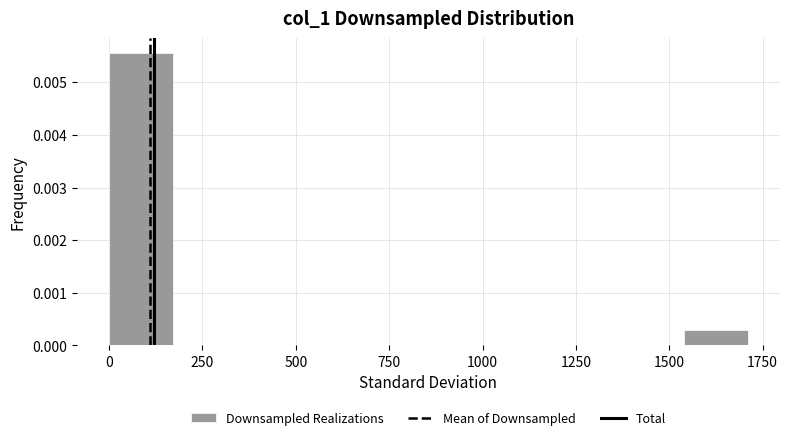

Around what value on the x-axis is the tallest bar? Give the approximate position of its centre, as read against the axis.

100